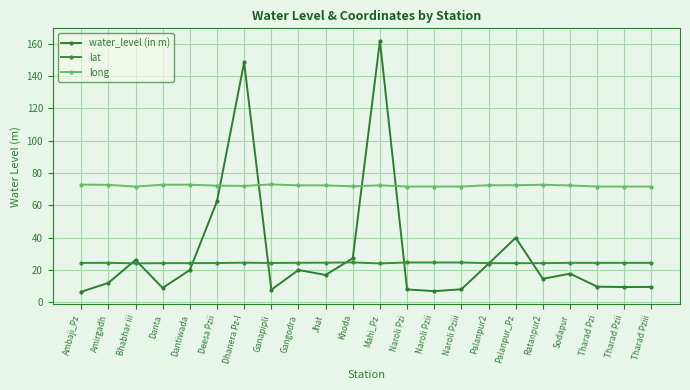

At how many categories does at least one series exceed 74?

2